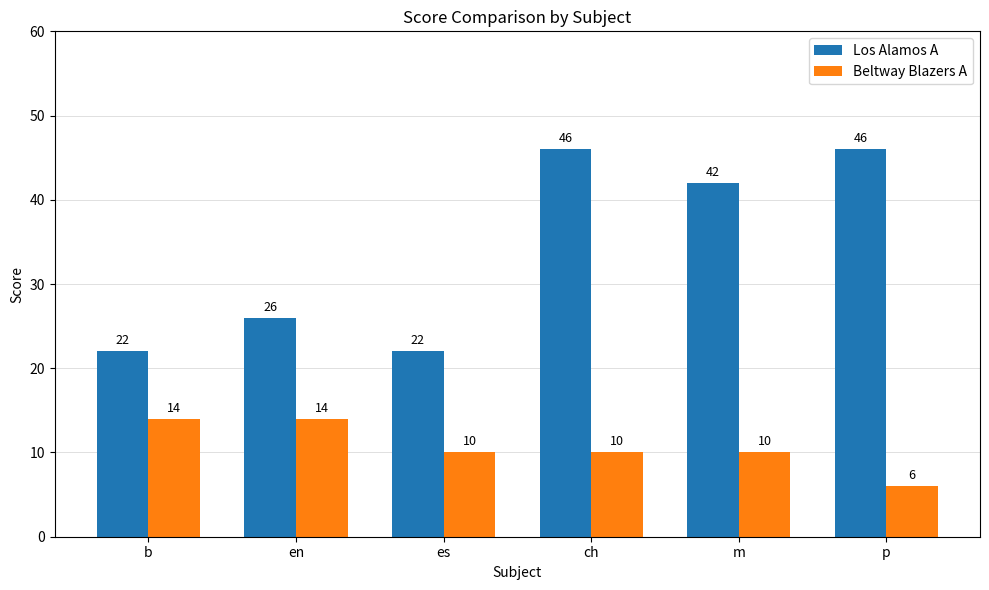

Does the chart contain stacked bars?

No